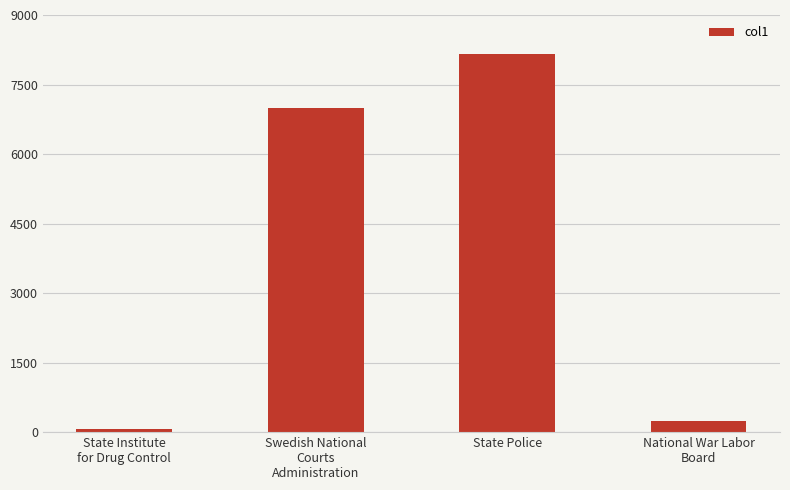

List the labels in order of value, smallest first.

State Institute
for Drug Control, National War Labor
Board, Swedish National
Courts
Administration, State Police